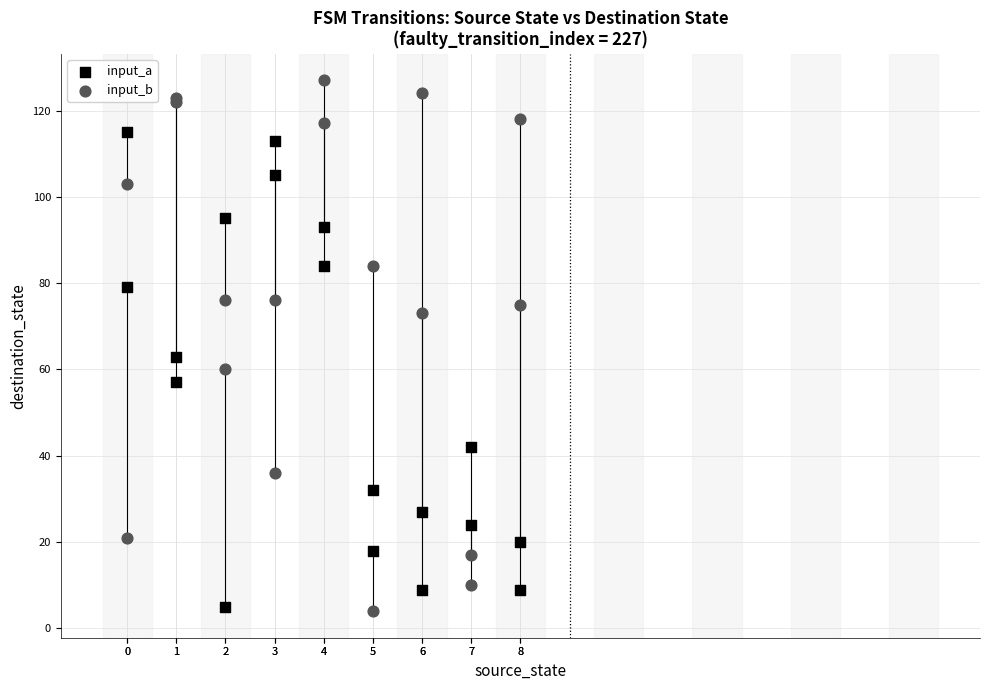

What is the X range (max minus min) for the scatter plot?

8